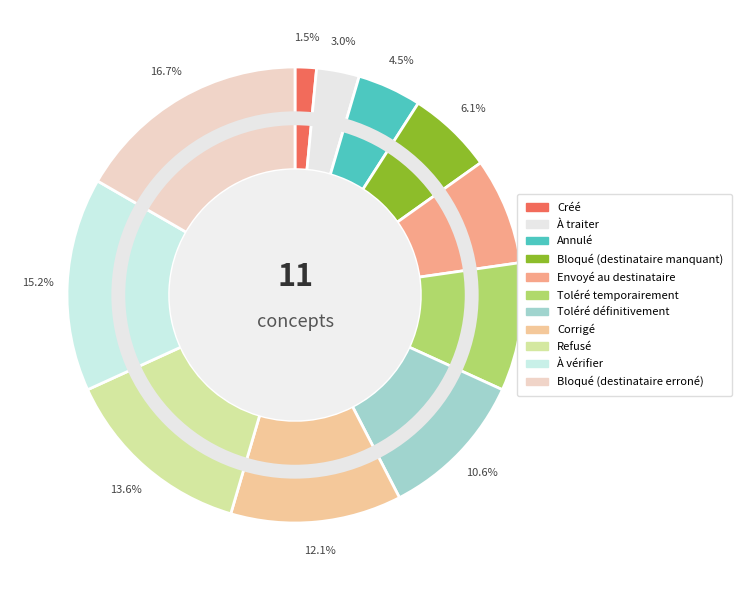

How many slices are in this pie chart?

11